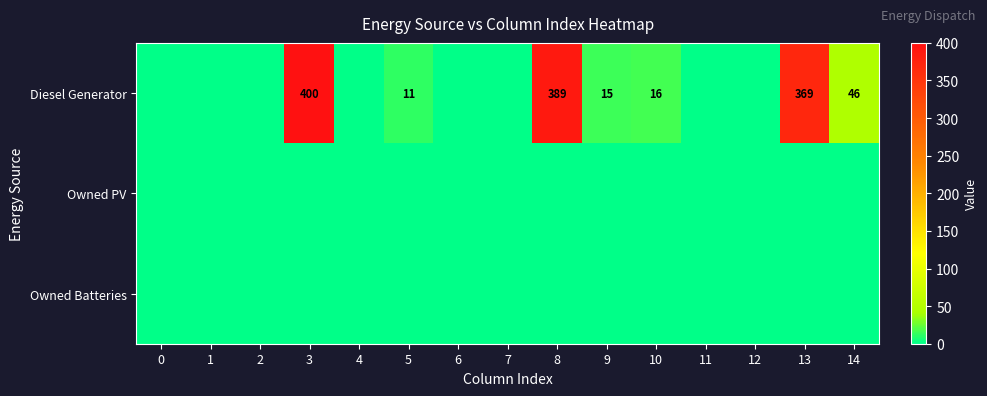

Which has a higher value, 14 or 12?

14